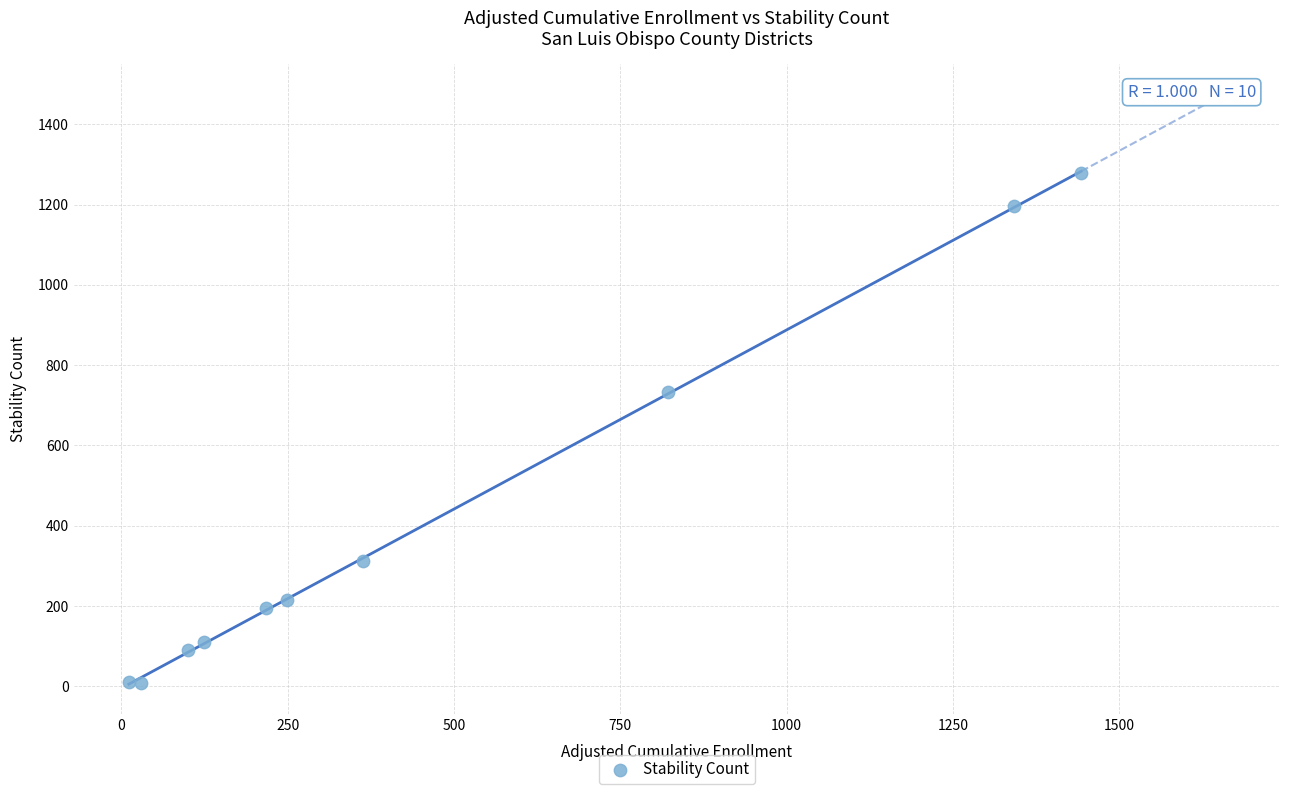

What is the average X value?

470